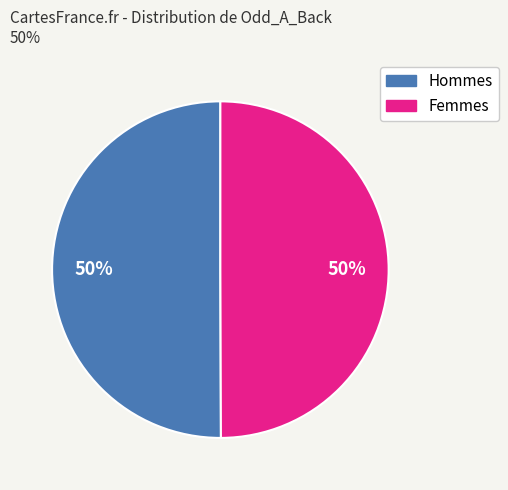

To the nearest percent, what is the average slice percentage?

50%